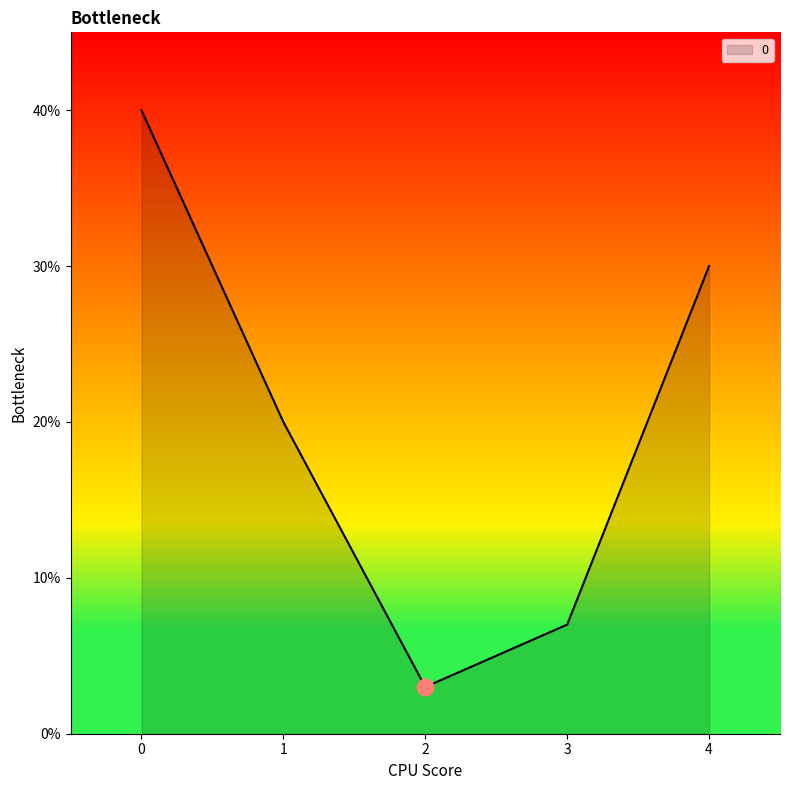

Reading left to right, list all the values displayed in this chart.

0.4	0.2	0.0	0.1	0.3